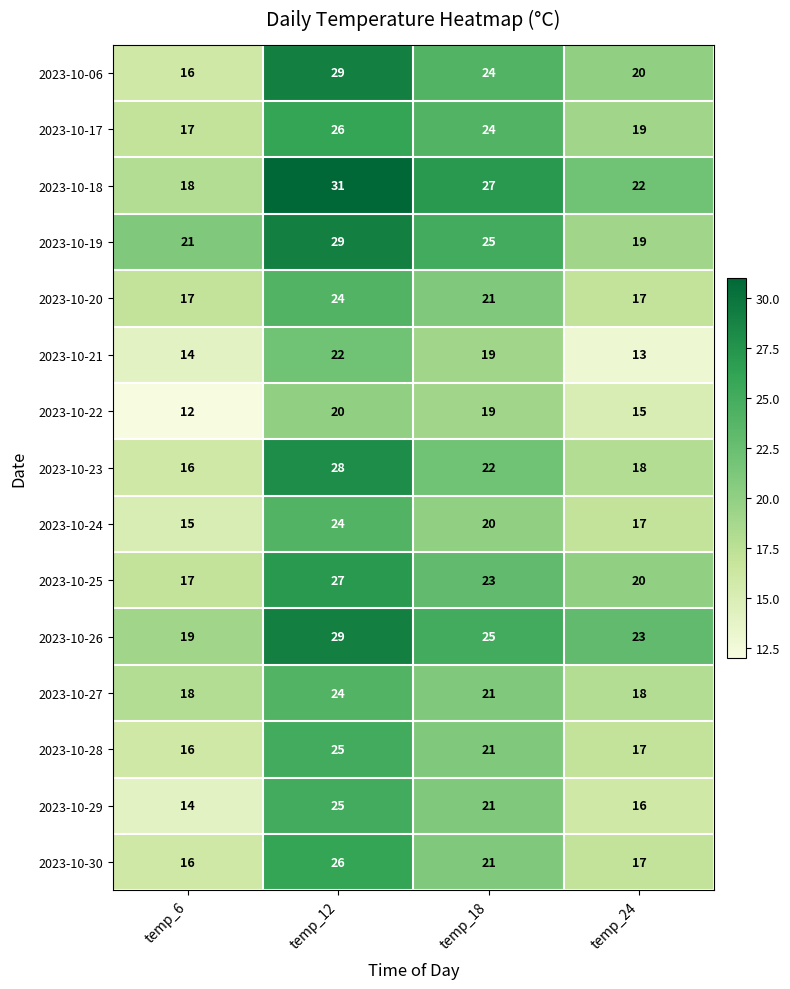

At which category does the chart reach its peak across all series?

temp_12